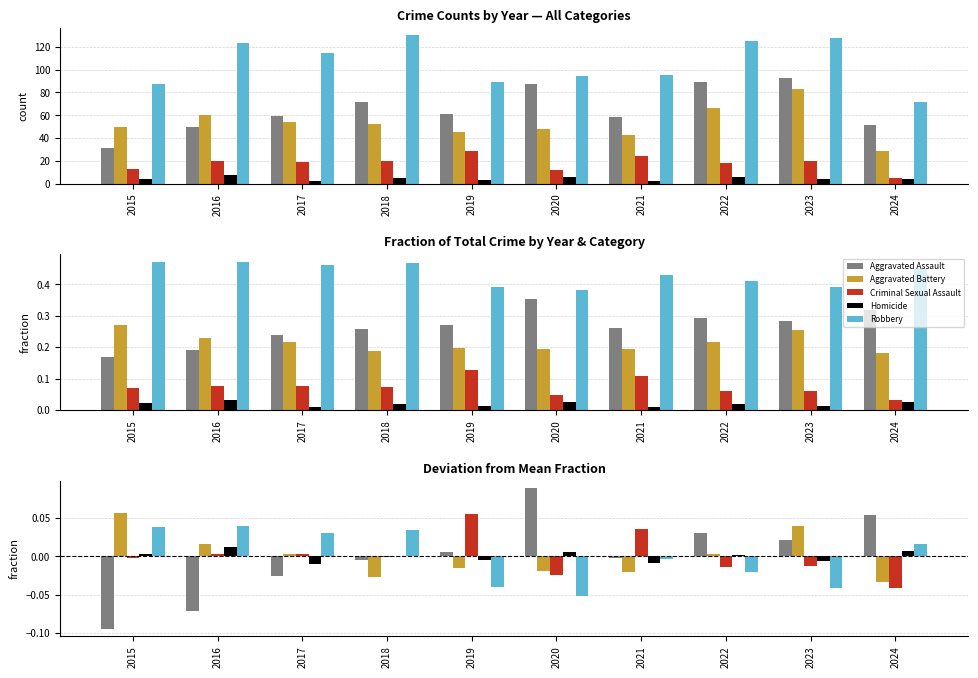

Are the bars grouped side by side (vs. stacked)?

Yes